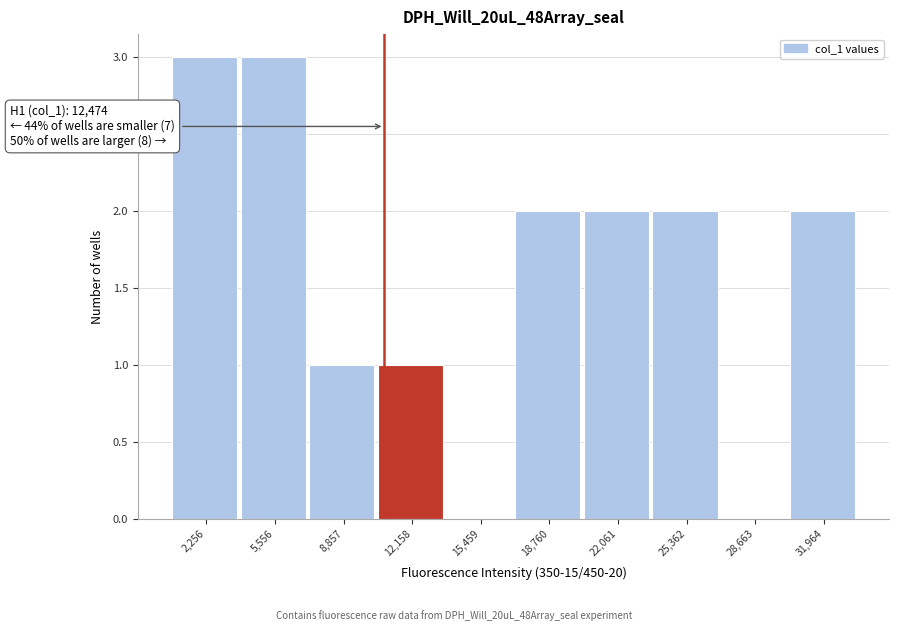

Reading right to left, transcribe all the data shown in this chart.

31,964=2	28,663=0	25,362=2	22,061=2	18,760=2	15,459=0	12,158=1	8,857=1	5,556=3	2,256=3